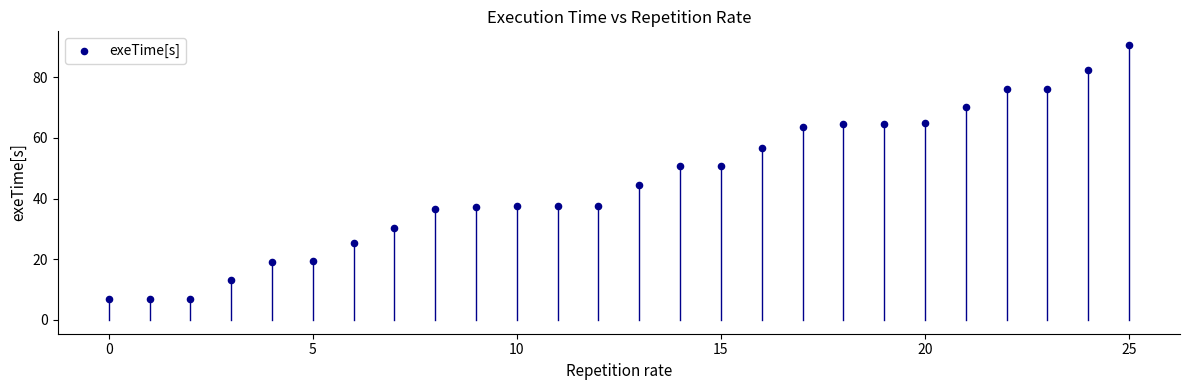

What is the range of Y values (max minus min)?

83.7